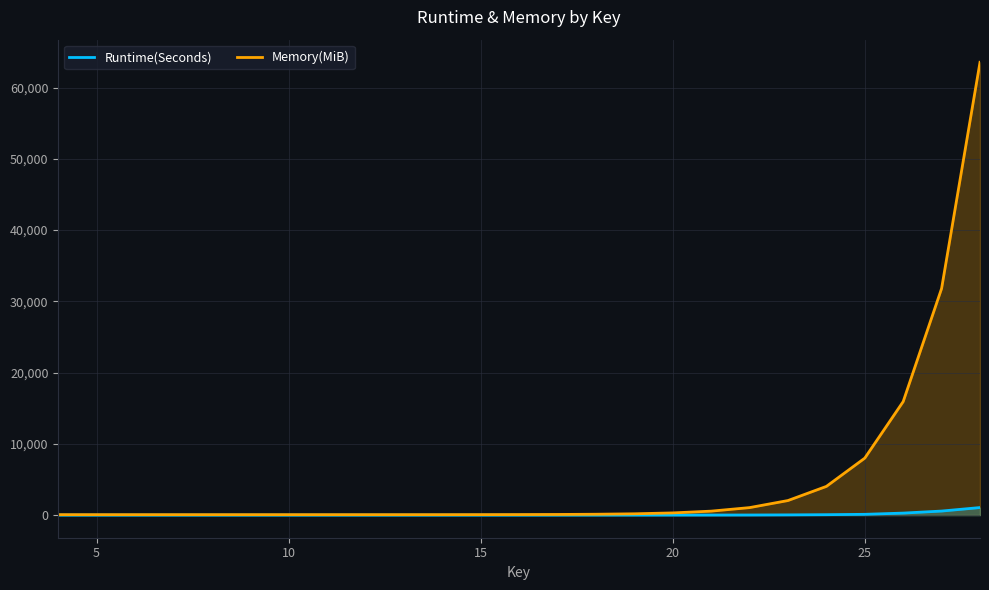

Which series changed the most between 4 and 20?

Memory(MiB)